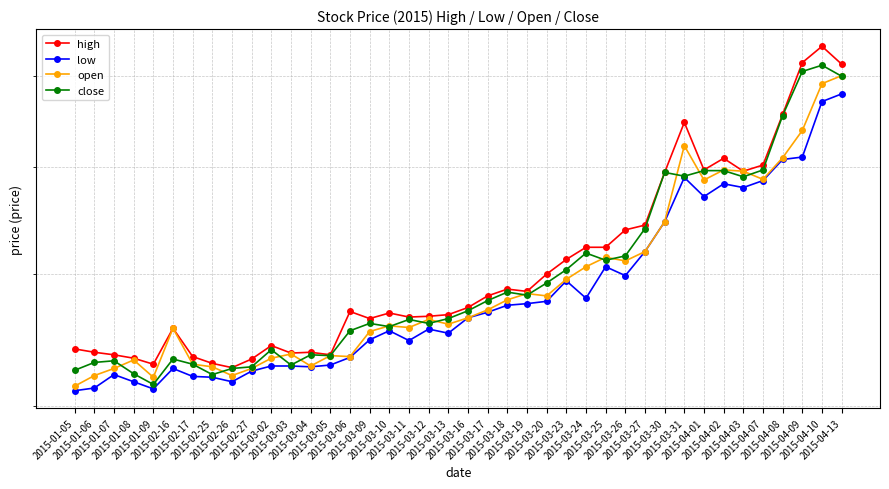

At which category is the sum across all series the highest?

2015-04-10